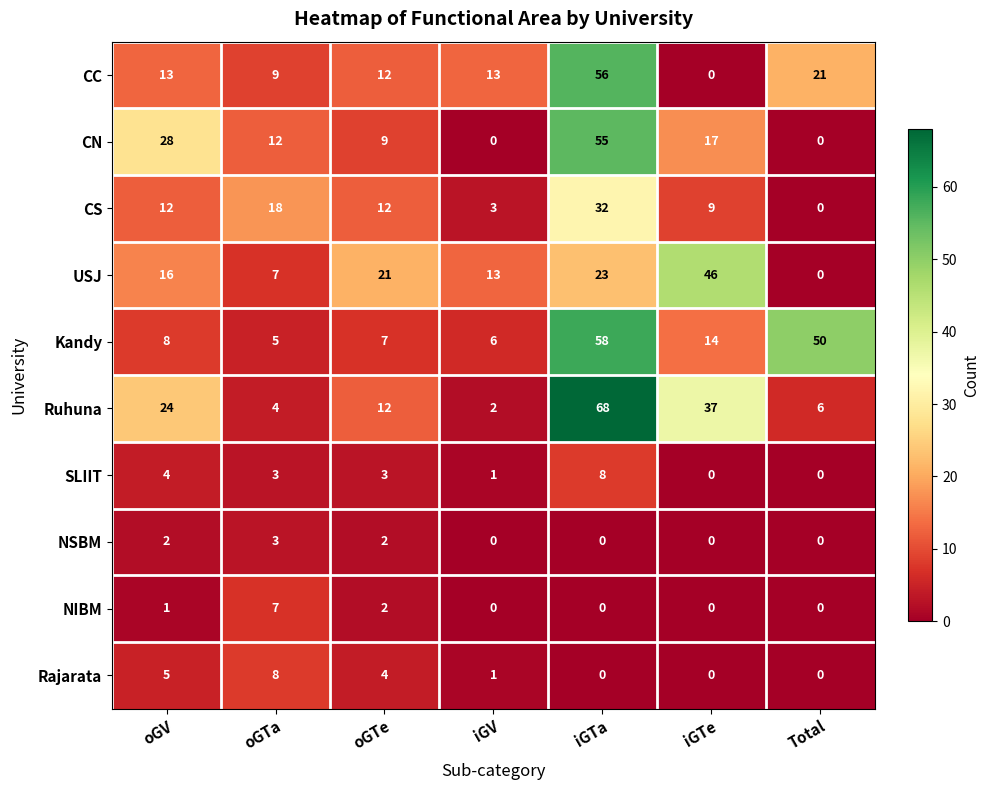

Is the value of NIBM at oGTa greater than the value of CC at iGV?

No